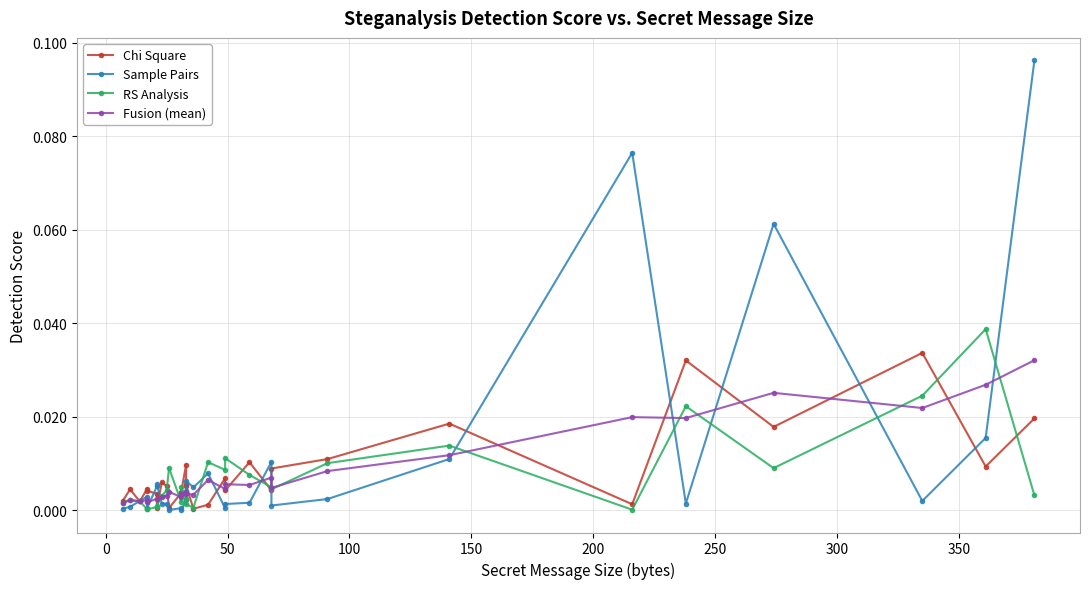

How many times do RS Analysis and Chi Square cross each other?

14